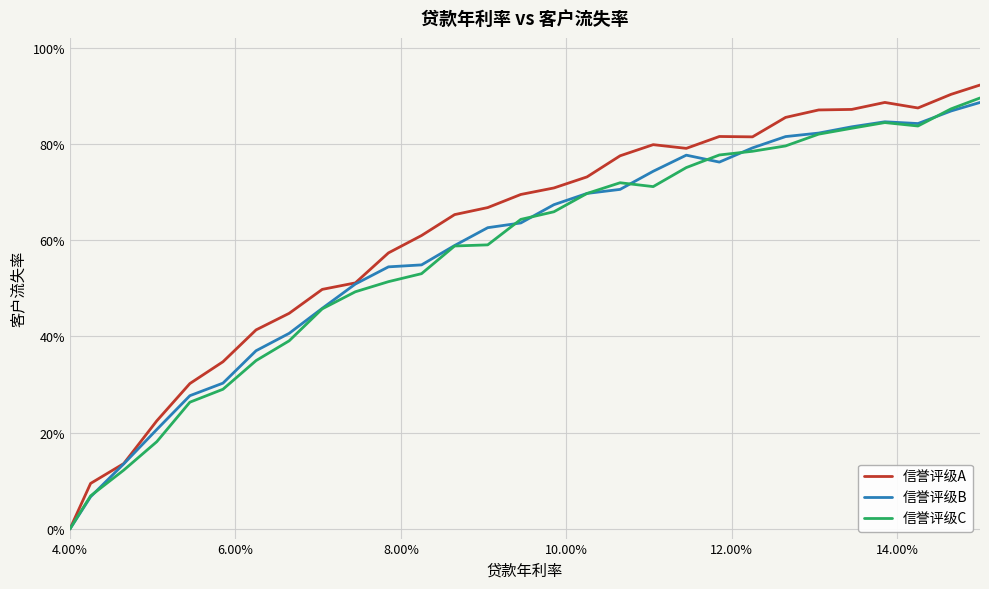

Does the chart display data point markers on the line(s)?

No